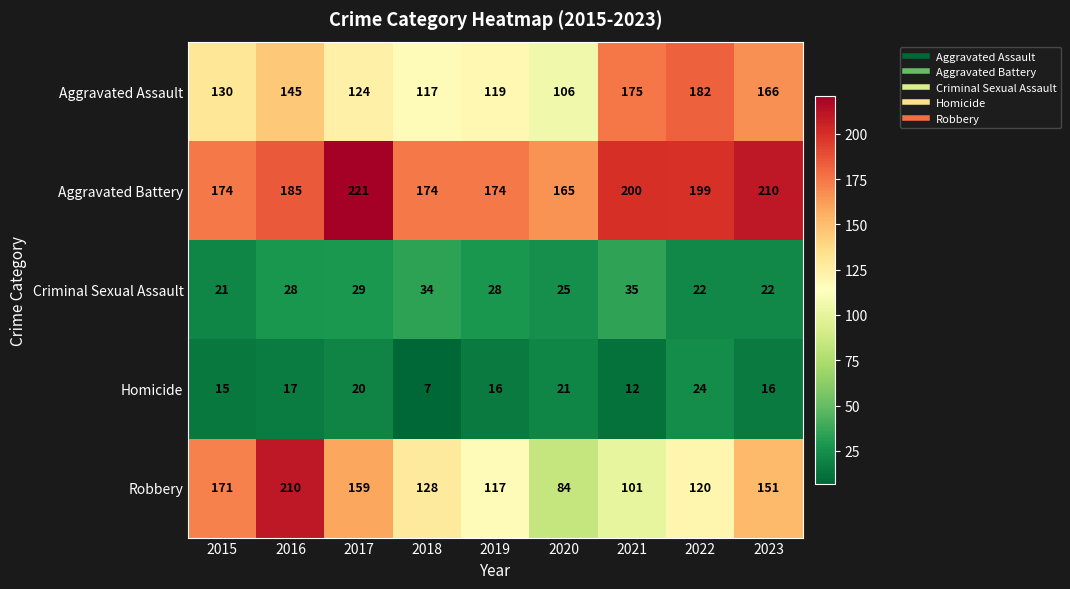

What is the maximum value for Aggravated Battery?

221